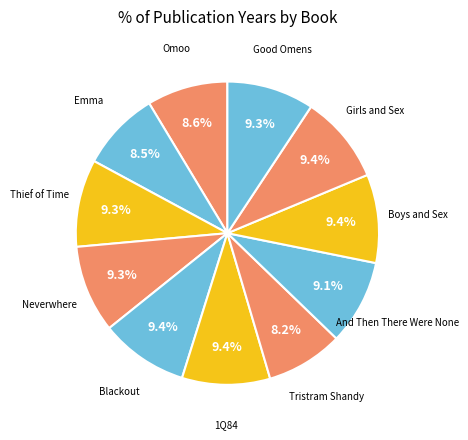

What percentage do Emma and Thief of Time together represent?

17.8%